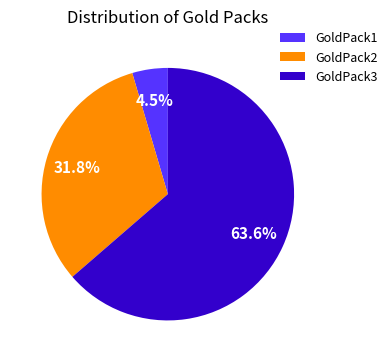

Approximately how many times larger is the value at GoldPack3 compared to GoldPack2?

2.0